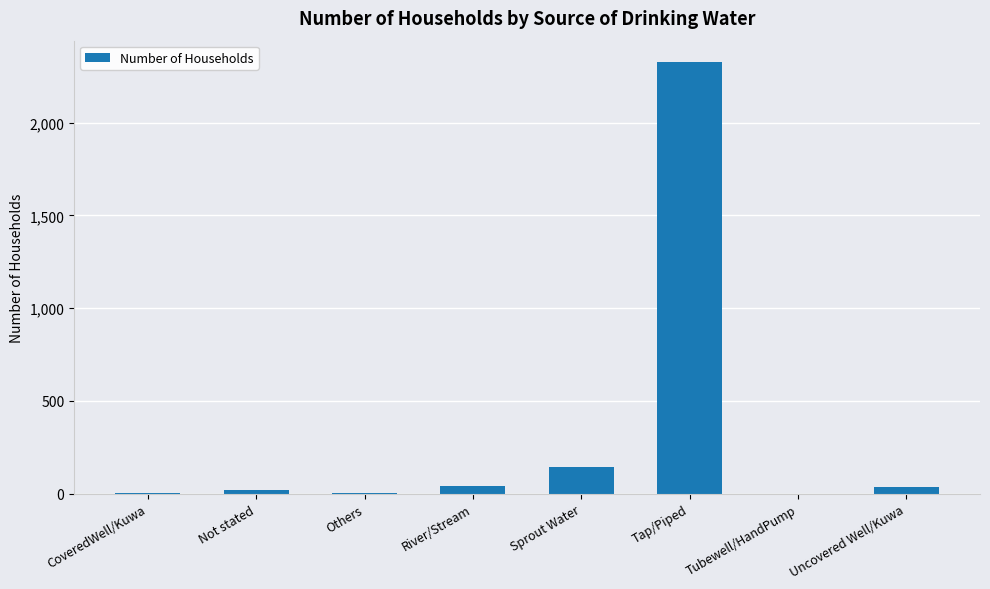

Which has a higher value, Uncovered Well/Kuwa or Tap/Piped?

Tap/Piped